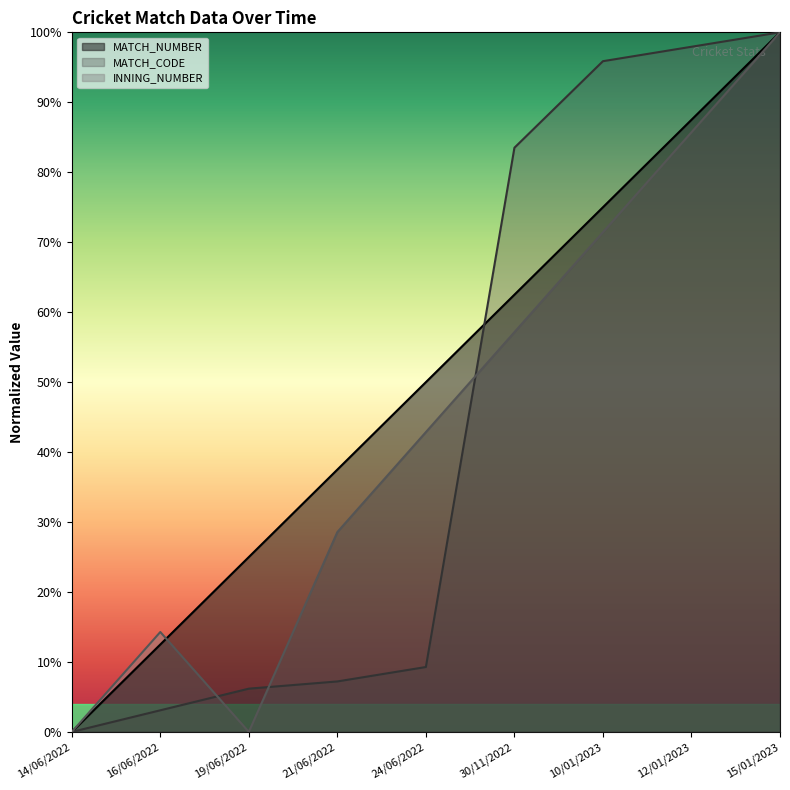

What is the average value of the INNING_NUMBER series?

44.4